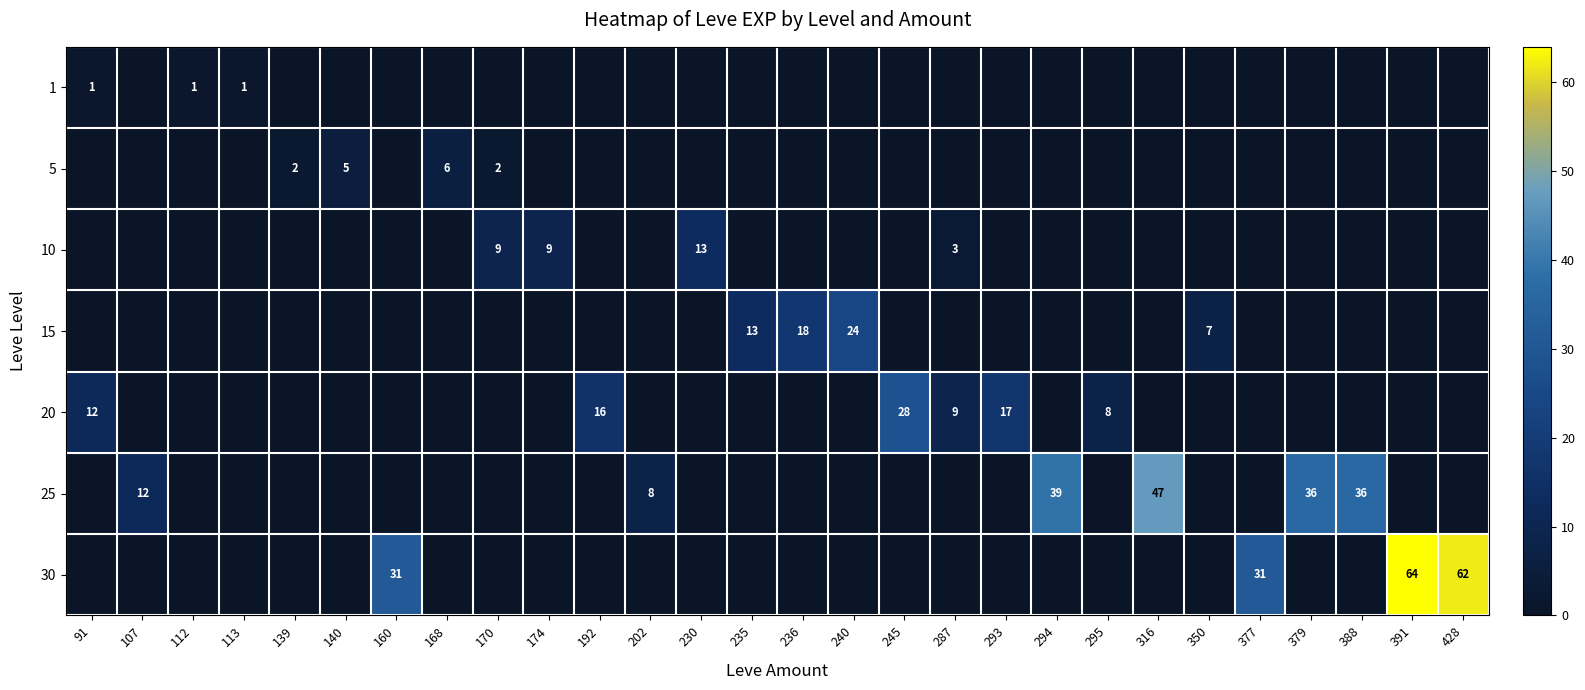

How many distinct data groups are displayed?

7